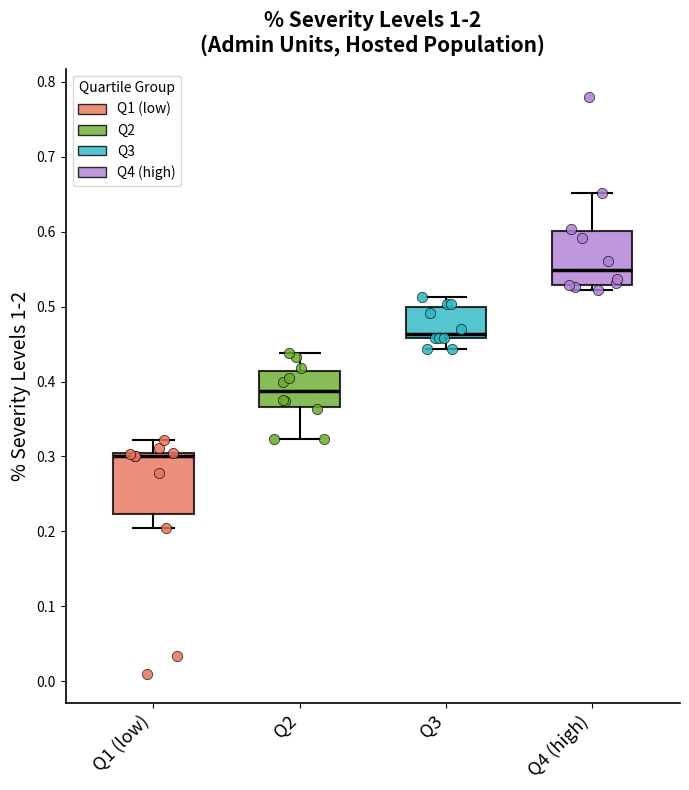

Where does the upper whisker of the box for Q1 (low) end on the y-axis? The values are not printed on the chart, so give them approximately, as read against the axis.

0.32